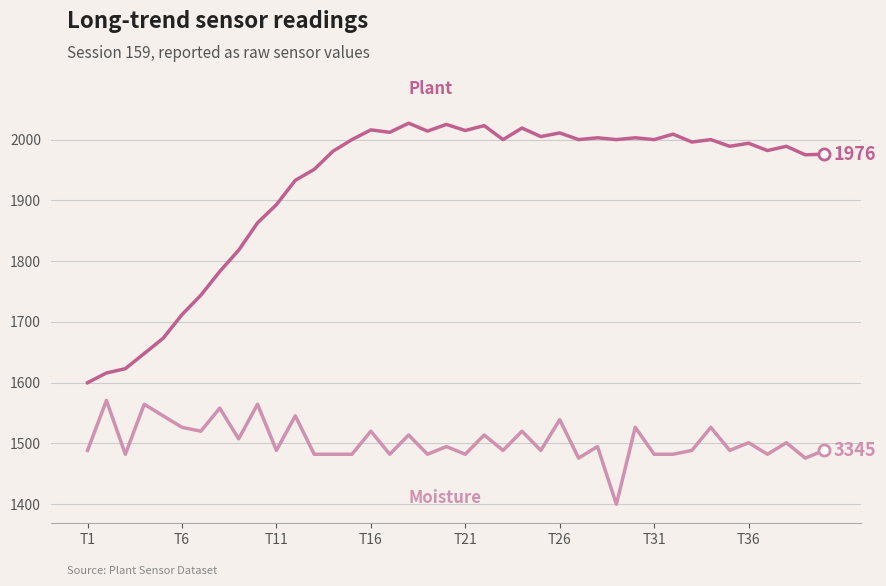

What is the smallest value displayed?

1400.0